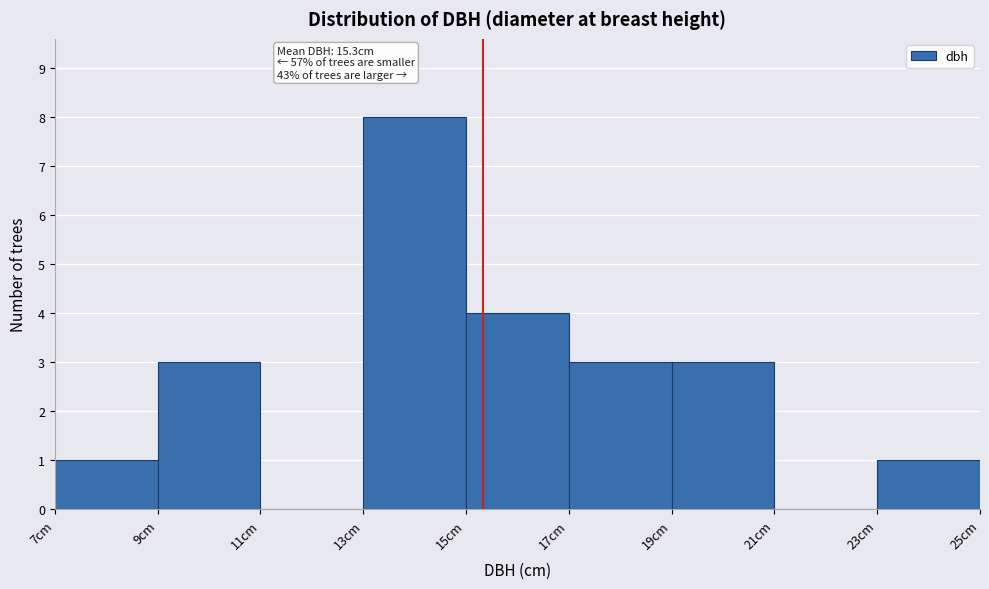

Which range on the x-axis has the tallest bar?

13 to 15